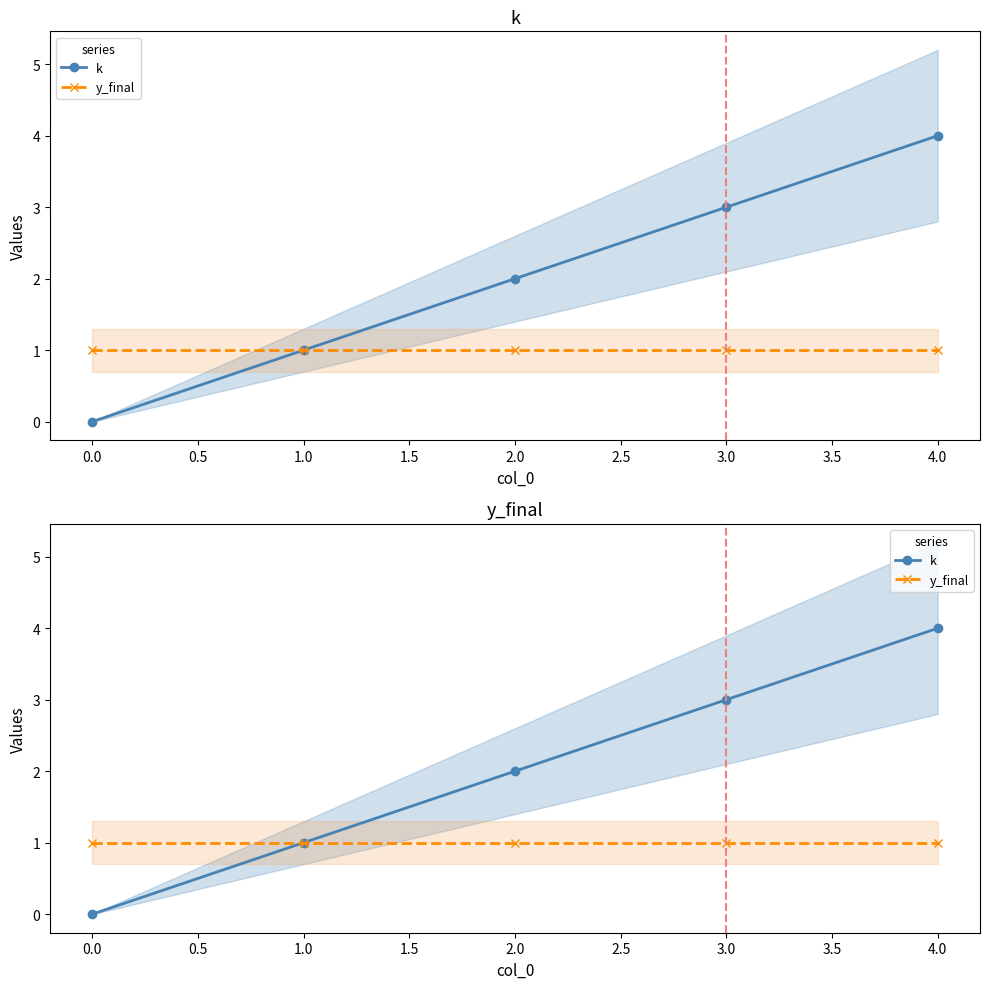

The y_final series shows 1 at 4.0. True or false?

True